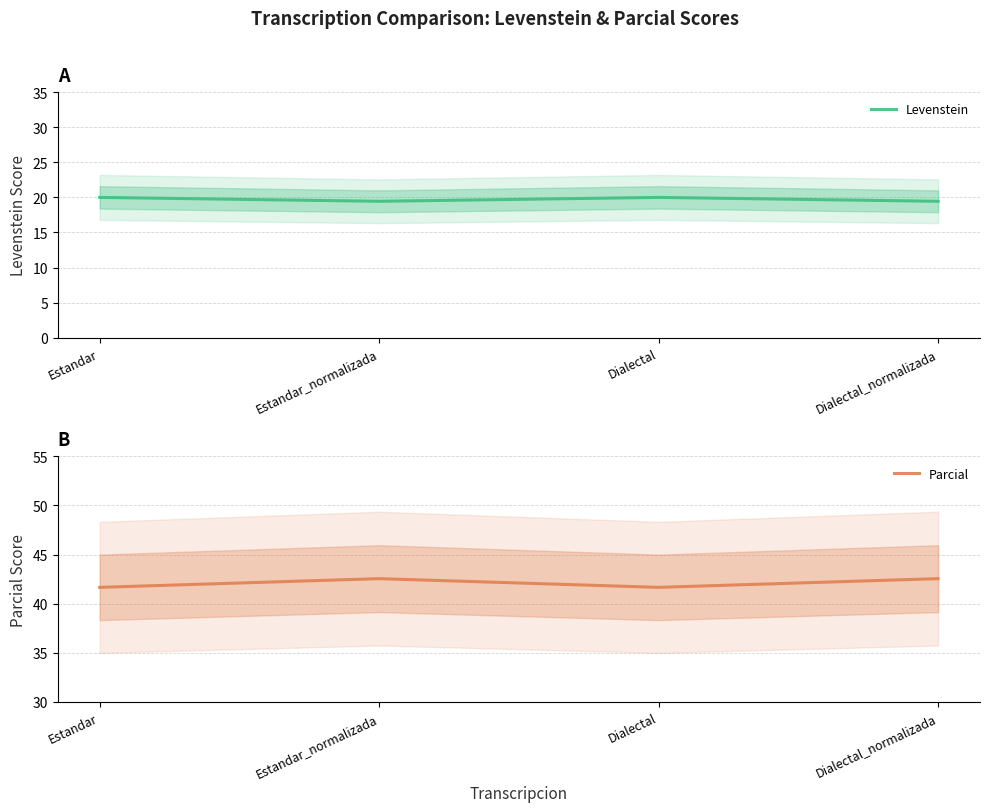

Rank the series by their maximum value, from highest to lowest.

Parcial, Levenstein